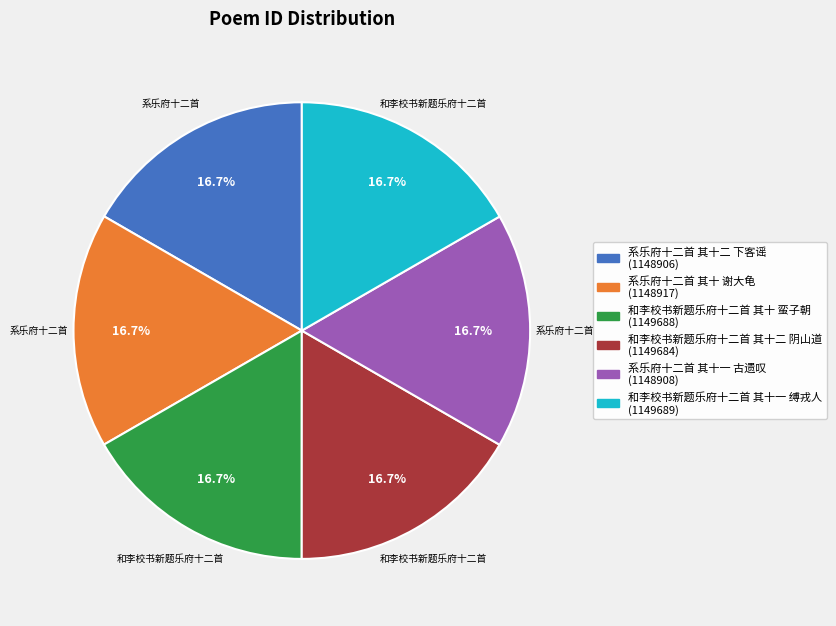

To the nearest percent, what is the average slice percentage?

17%